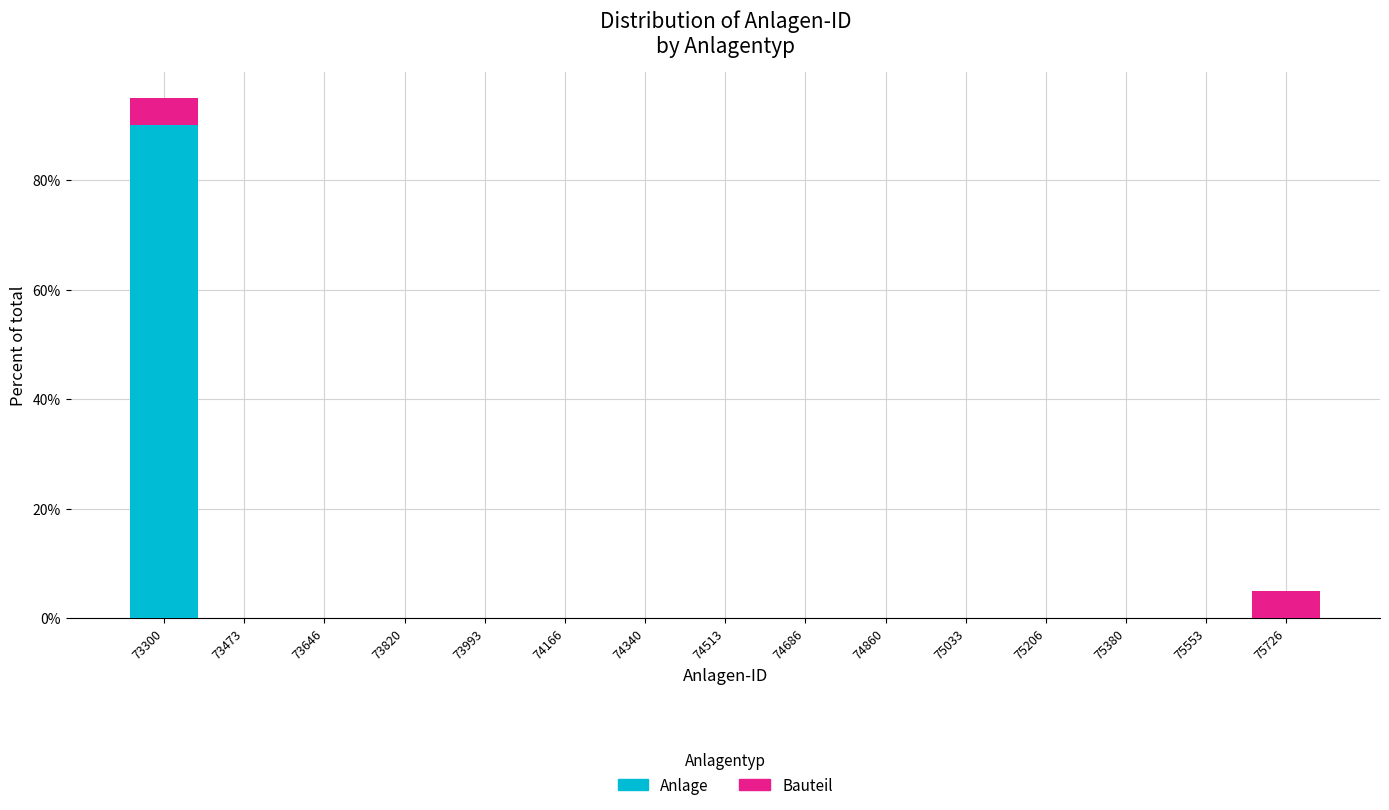

Reading left to right, list the values for the Anlage series.

73300=90	73473=0	73646=0	73820=0	73993=0	74166=0	74340=0	74513=0	74686=0	74860=0	75033=0	75206=0	75380=0	75553=0	75726=0